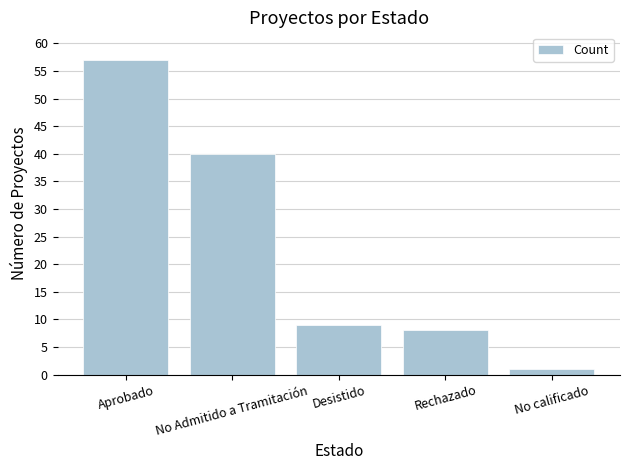

Reading left to right, extract all data points from this chart.

57	40	9	8	1